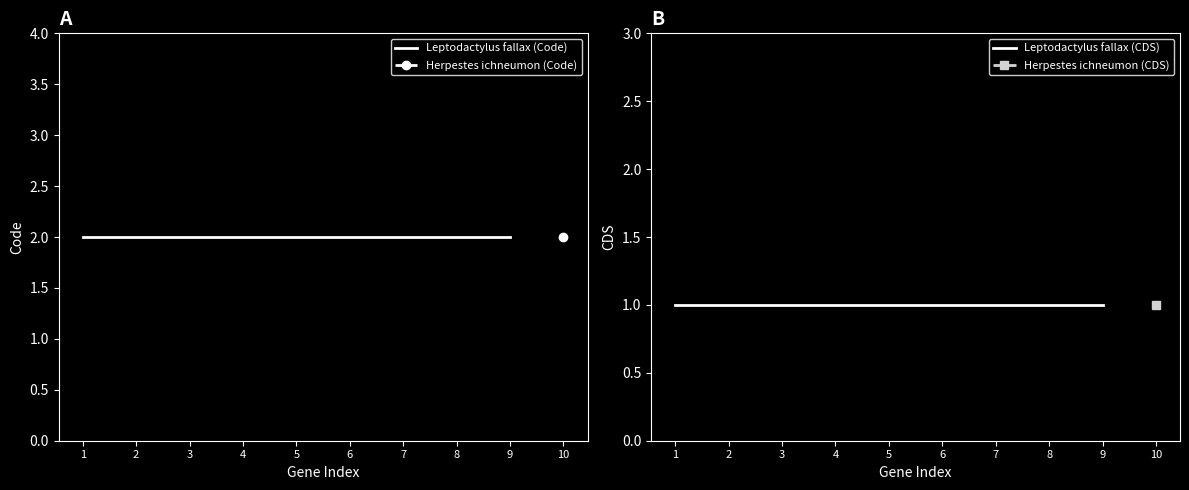

The Leptodactylus fallax (CDS) series shows 1 at 3. True or false?

True